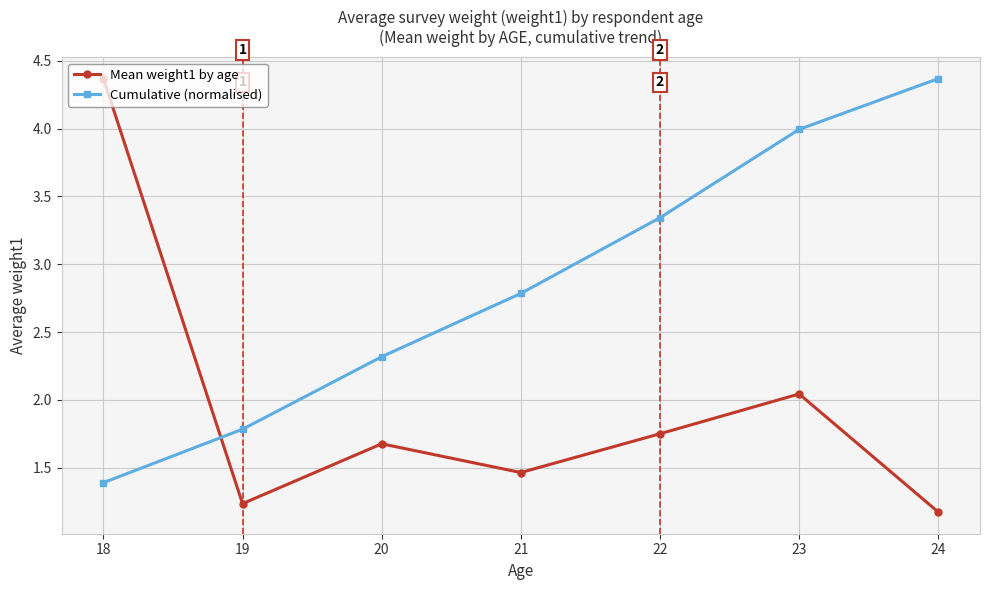

What is the total value across all series at 21?

4.3